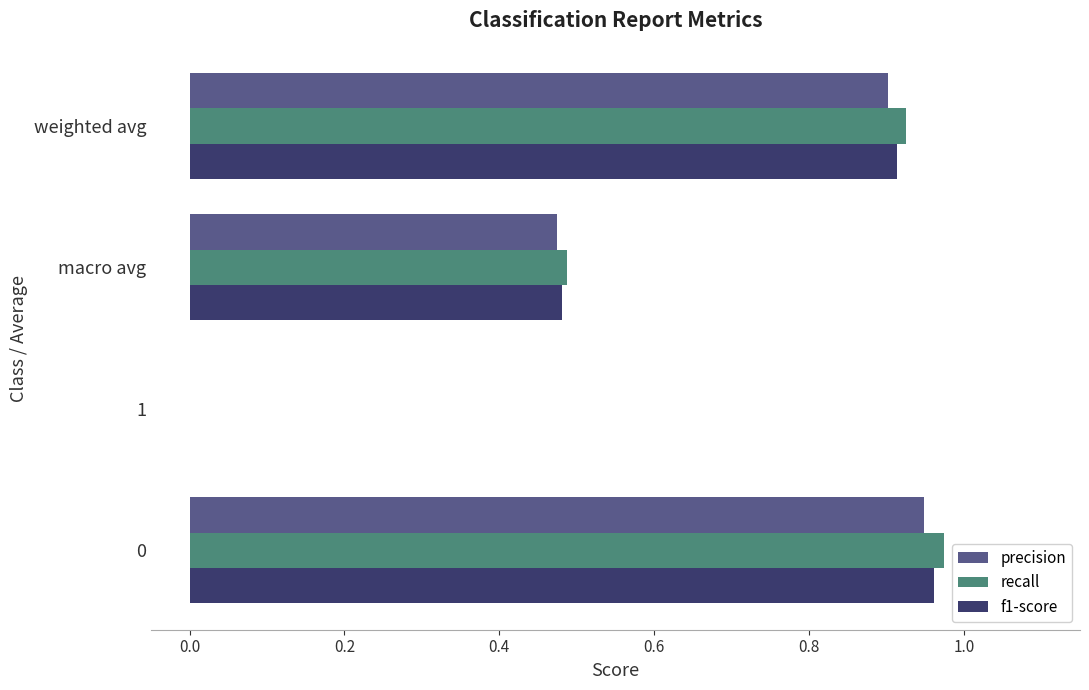

Between 1 and macro avg, which series saw the biggest shift?

recall